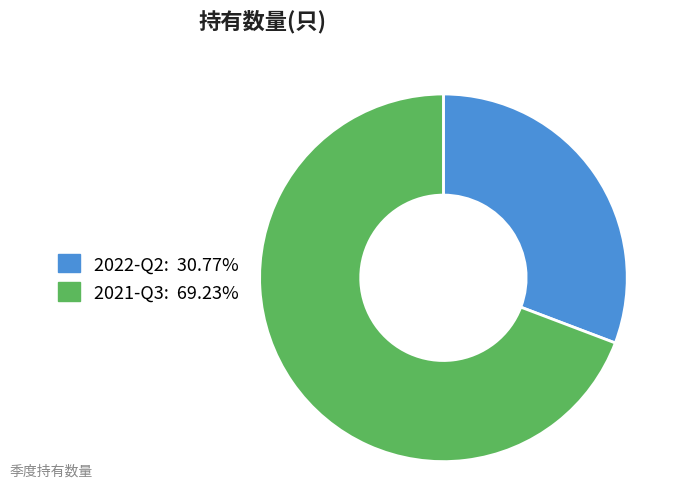

Which slice is the largest?

2021-Q3